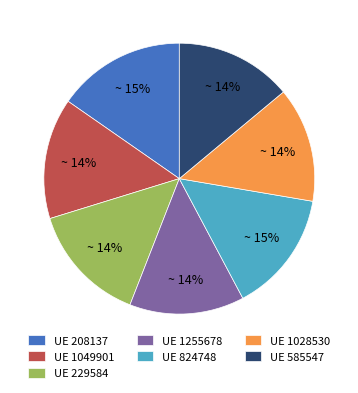

Does any single category account for the majority?

No